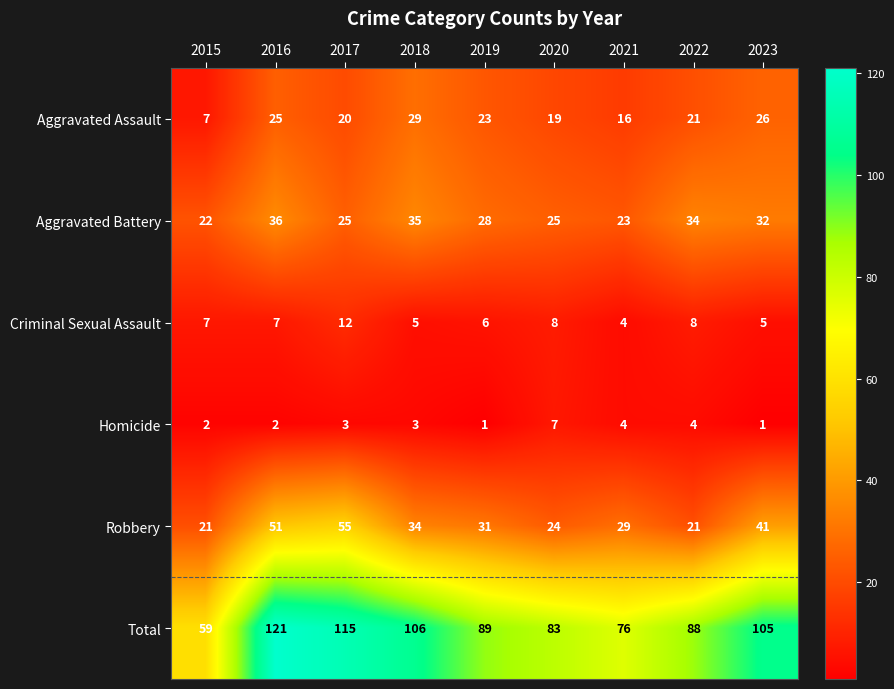

Count the number of data series in this chart.

6